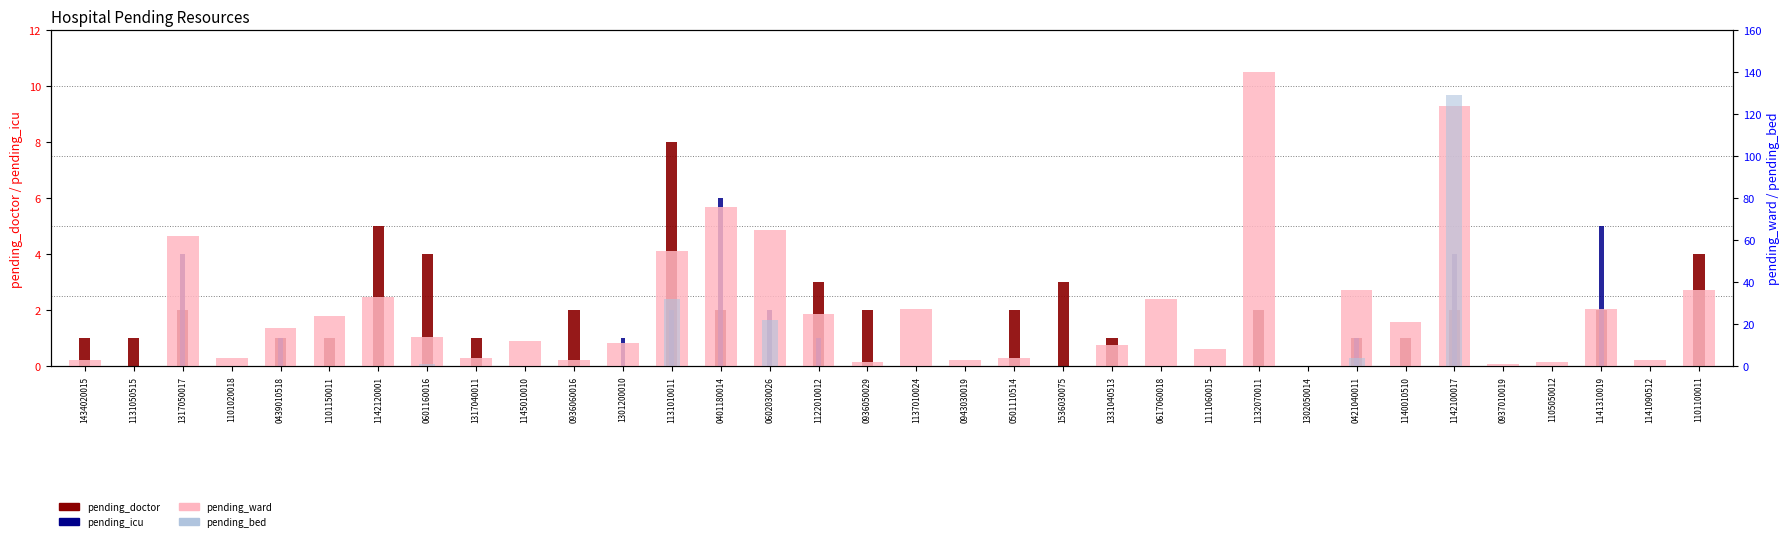

At 1145010010, list the series in order from largest to smallest.

pending_ward, pending_doctor, pending_icu, pending_bed